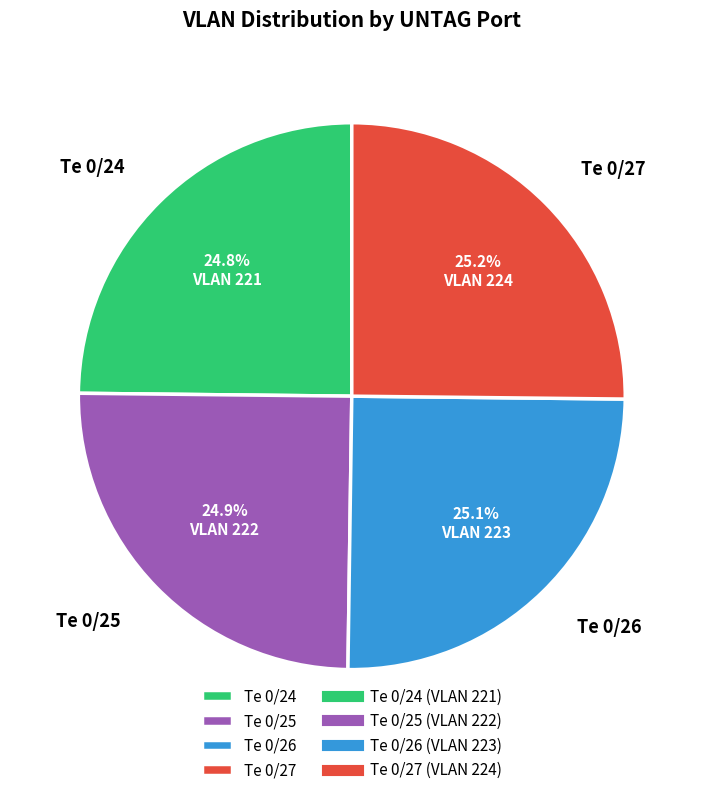

Does any single category account for the majority?

No